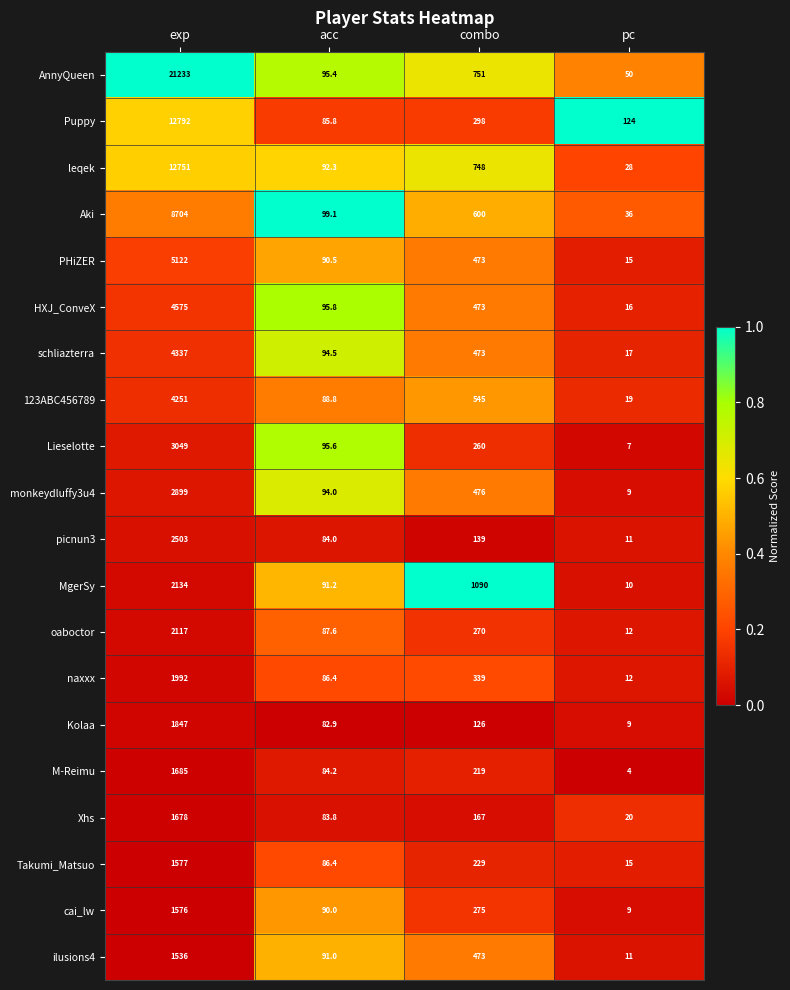

What is the approximate value of MgerSy at exp?

2134.0